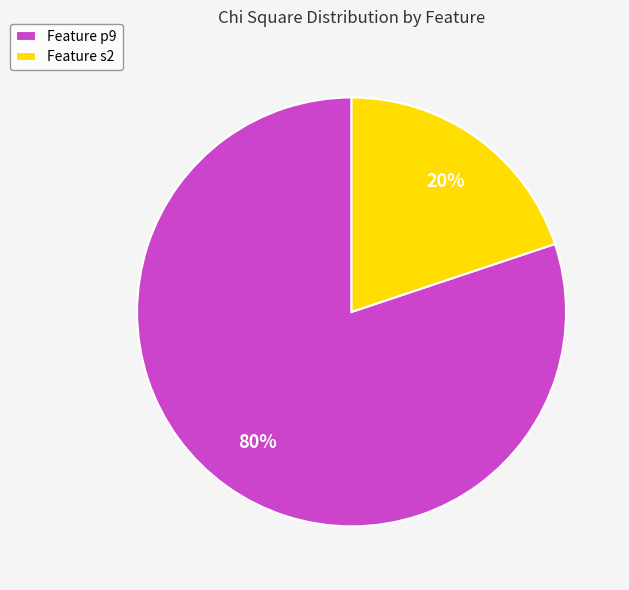

What is the largest slice in the pie chart?

Feature p9